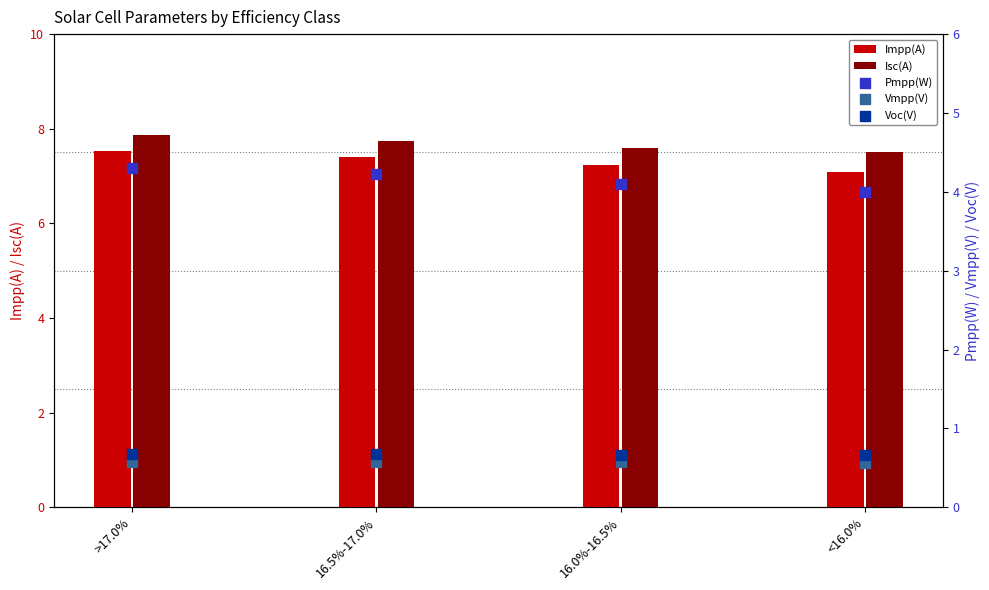

What are all the series names shown in the legend?

Impp(A), Isc(A), Pmpp(W), Vmpp(V), Voc(V)